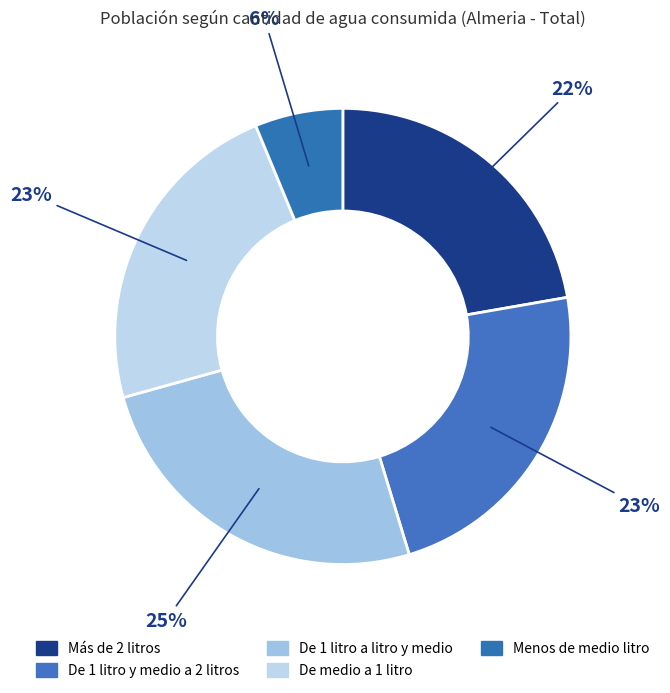

To the nearest percent, what is the average slice percentage?

20%